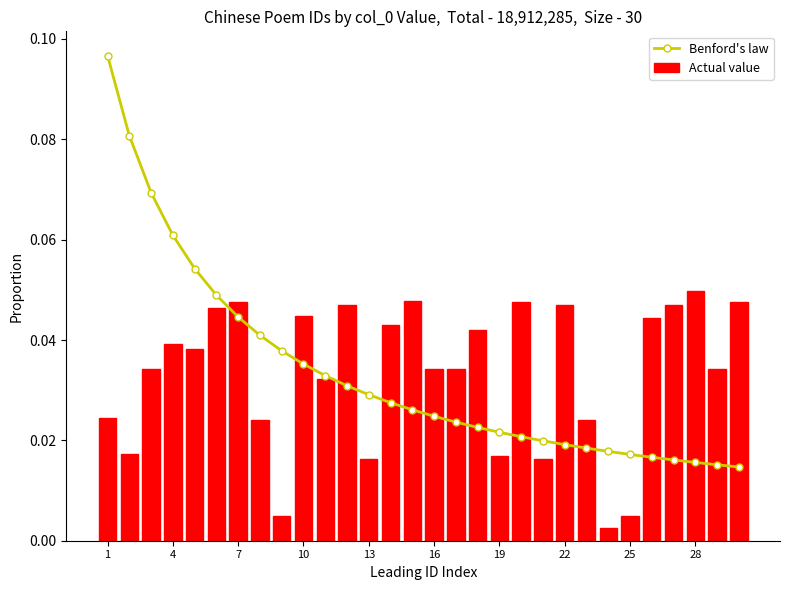

What is the highest value of the Benford's law series?

0.1